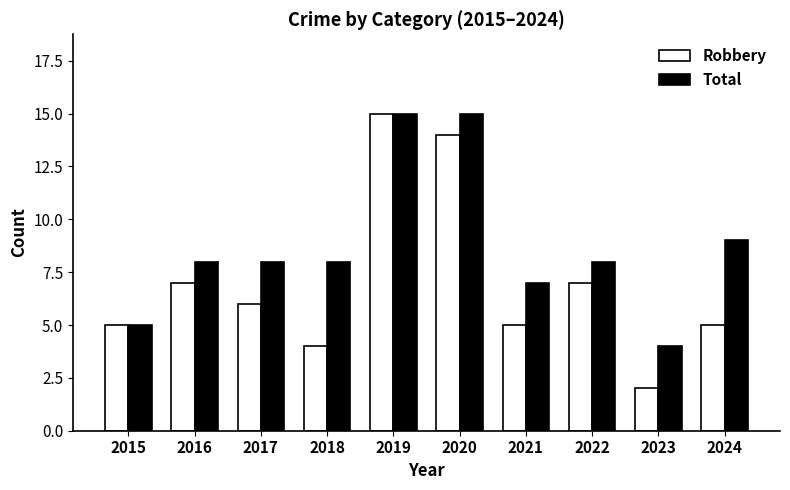

What is the sum of all Total values?

87